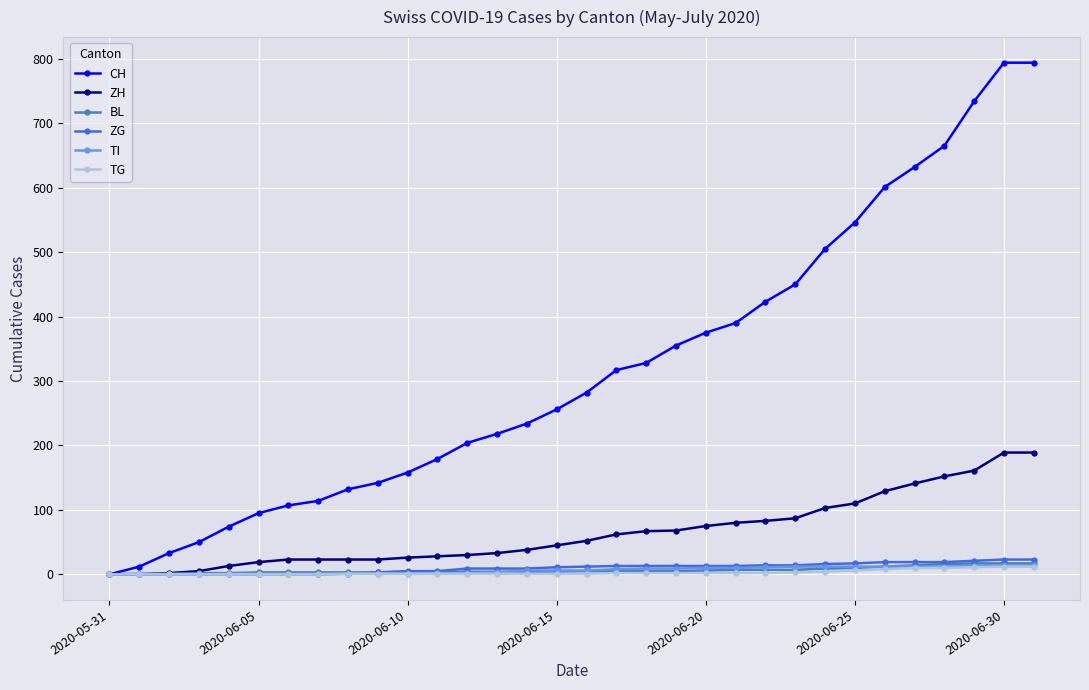

At how many categories does at least one series exceed 643?

4